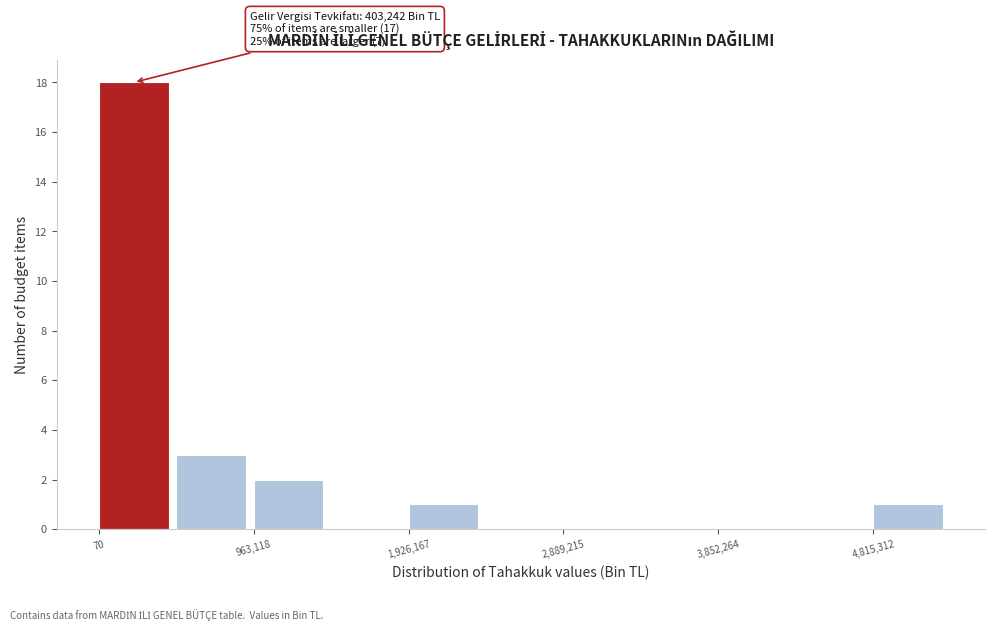

Which range on the x-axis has the tallest bar?

0 to 500000